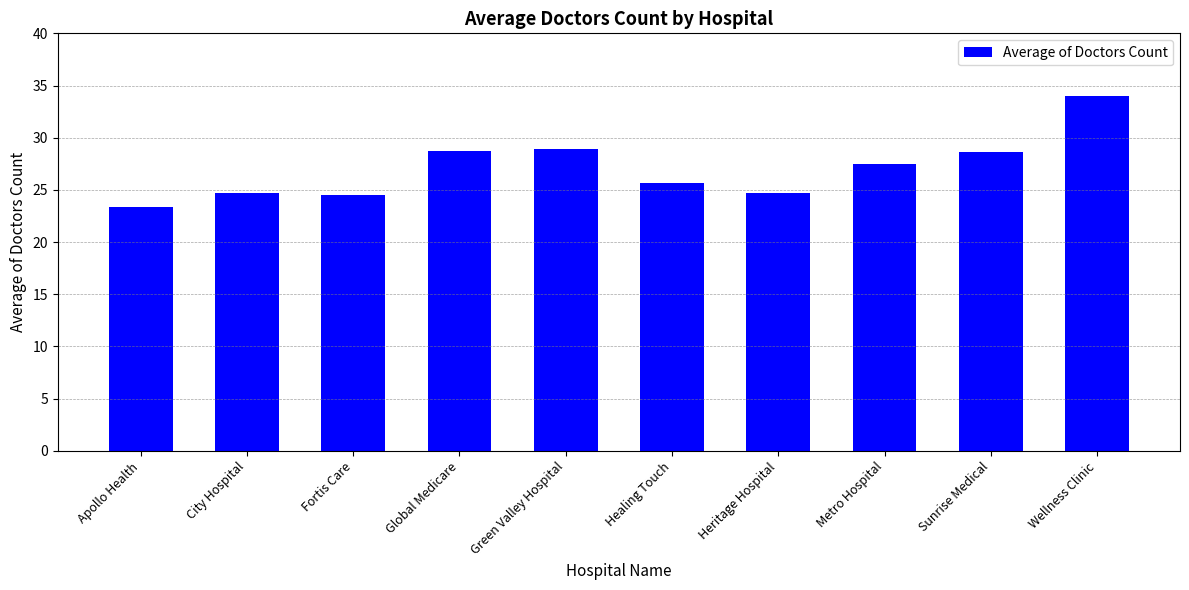

What is the maximum value shown in the chart?

34.0